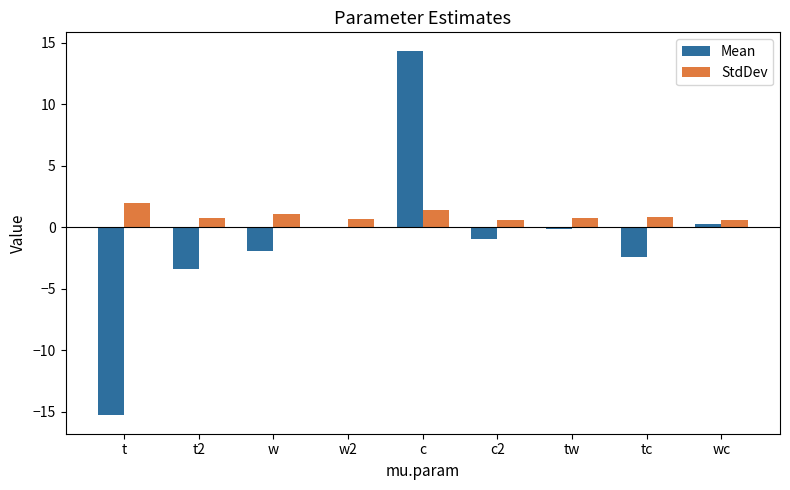

Is it true that StdDev equals 0.8 at tw?

True